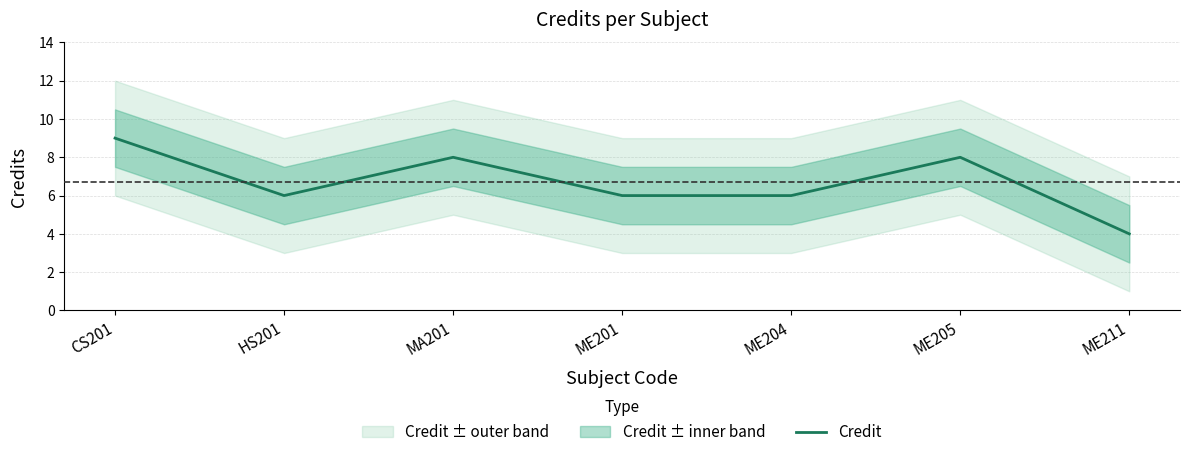

What is the average value?

7